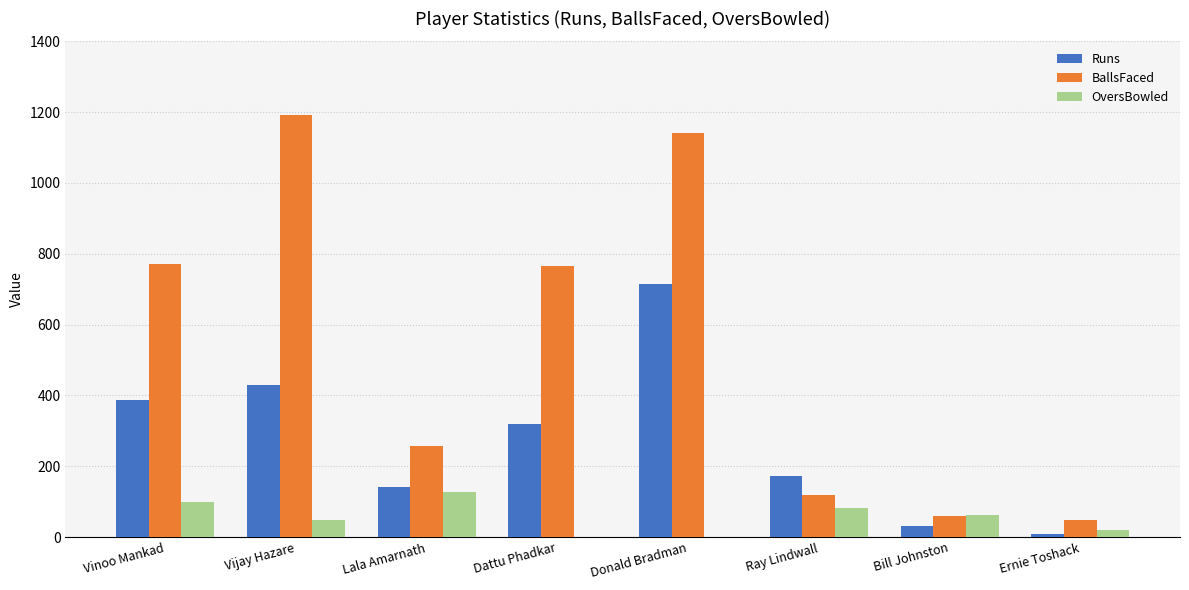

What is the approximate value of Runs at Lala Amarnath?

140.0